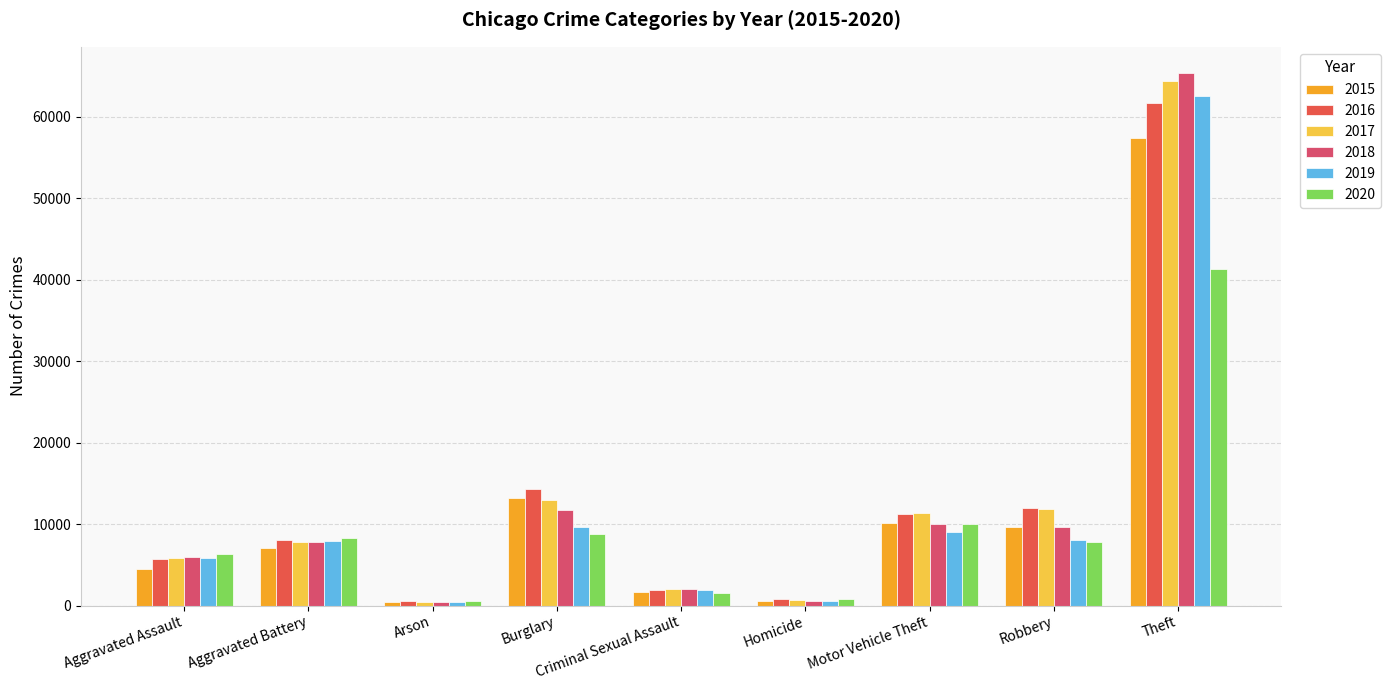

What is the difference between the second highest and second lowest values in the 2018 series?

11159